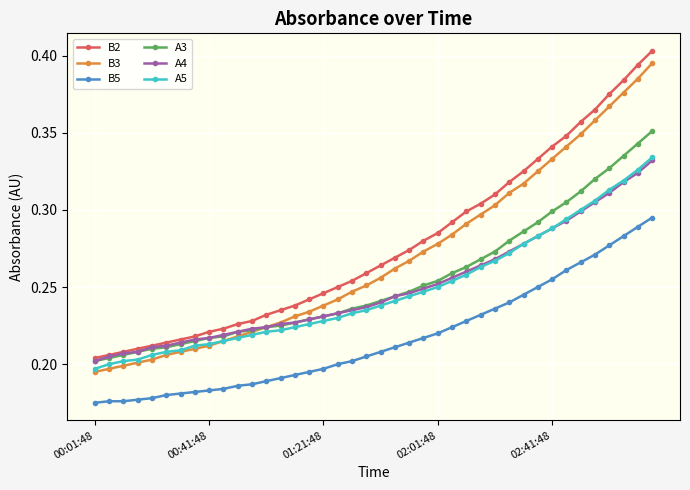

At how many categories does at least one series exceed 0?

40